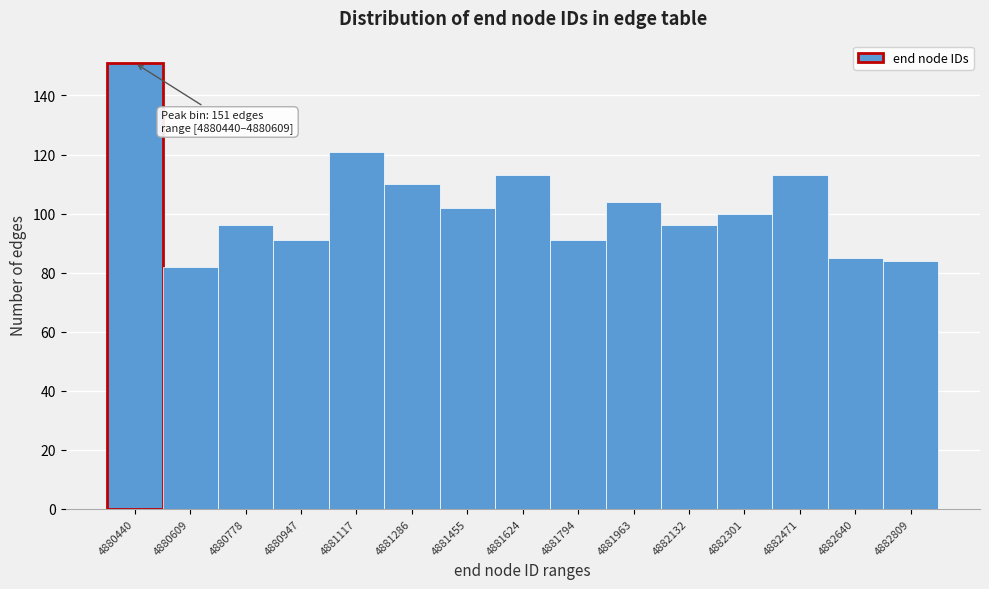

Reading left to right, list all the values displayed in this chart.

151	82	96	91	121	110	102	113	91	104	96	100	113	85	84